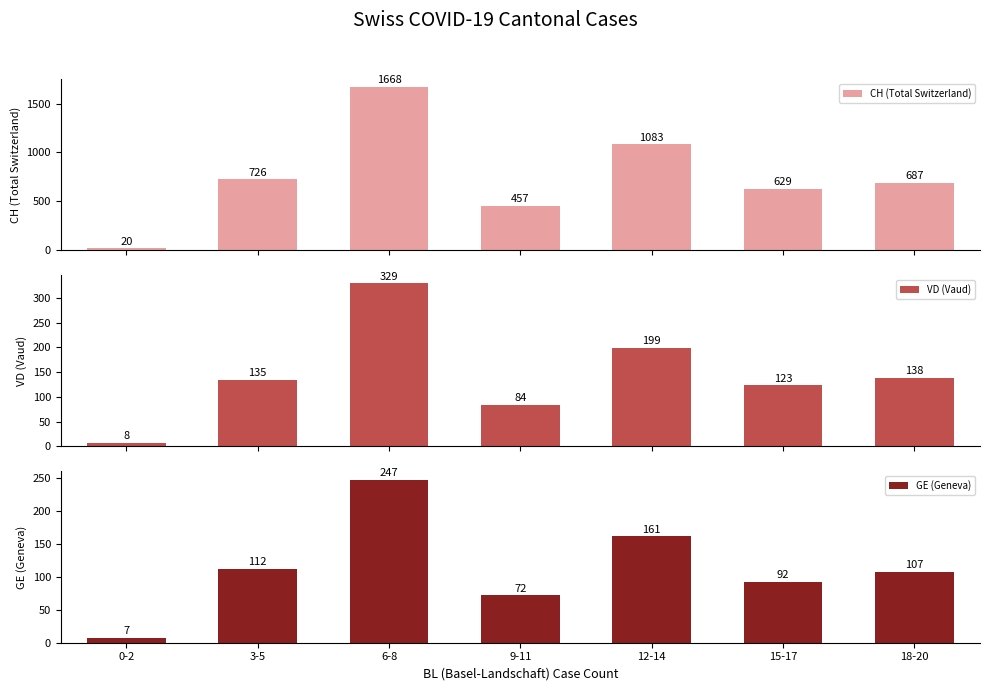

The GE (Geneva) series shows 107 at 18-20. True or false?

True